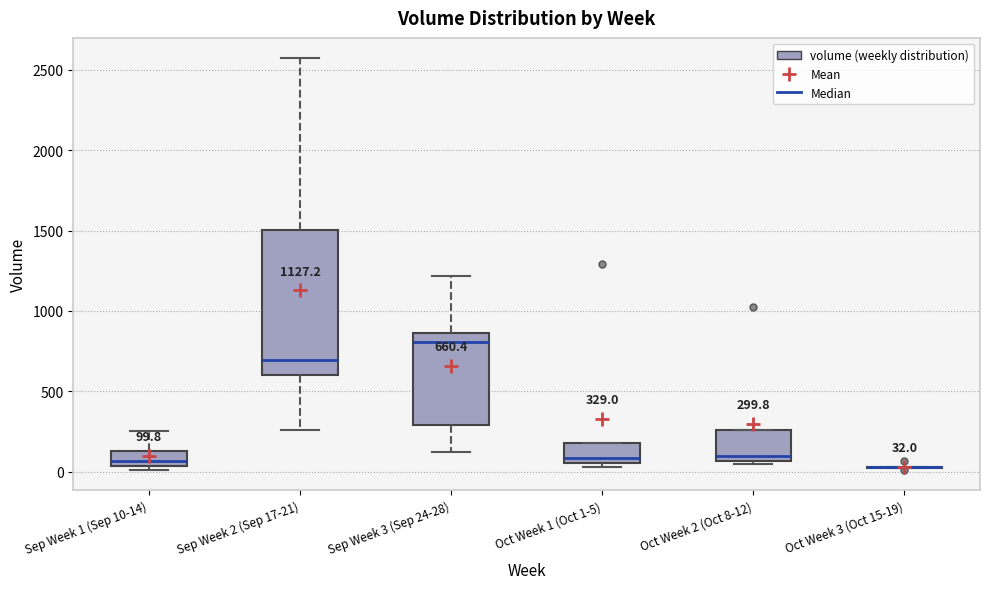

Which box is the tallest, from its lower edge to its upper edge?

Sep Week 2 (Sep 17-21)